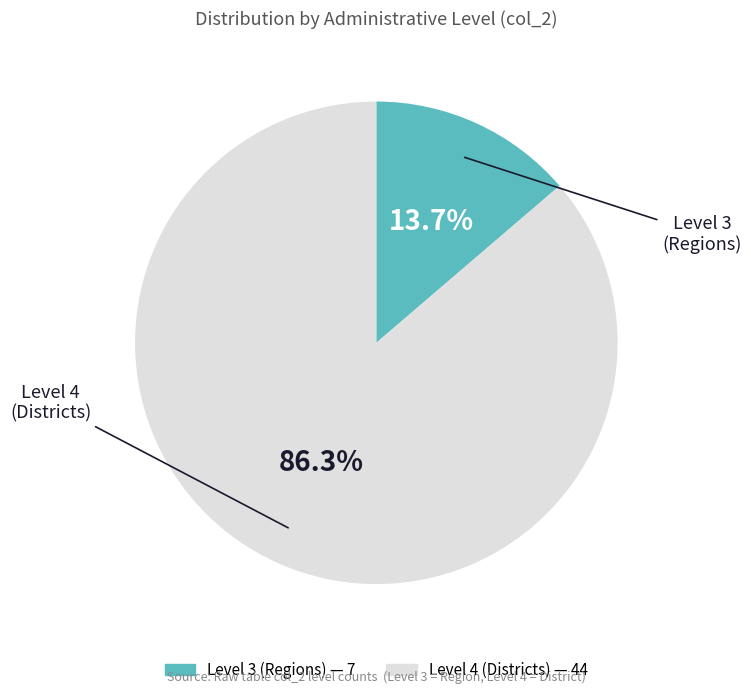

Does any single category account for the majority?

Yes